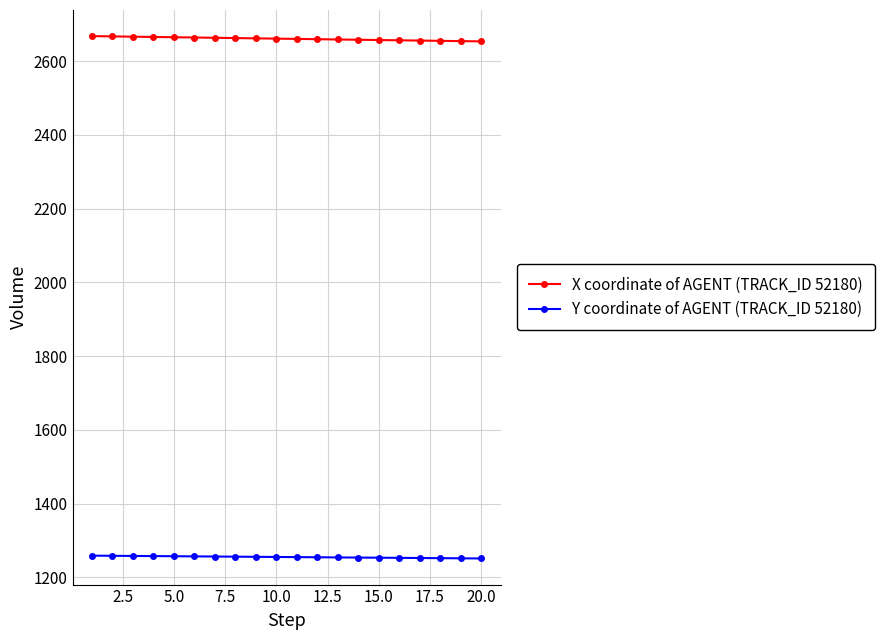

What is the value of the Y coordinate of AGENT (TRACK_ID 52180) point at the 18th from the left?

1251.9